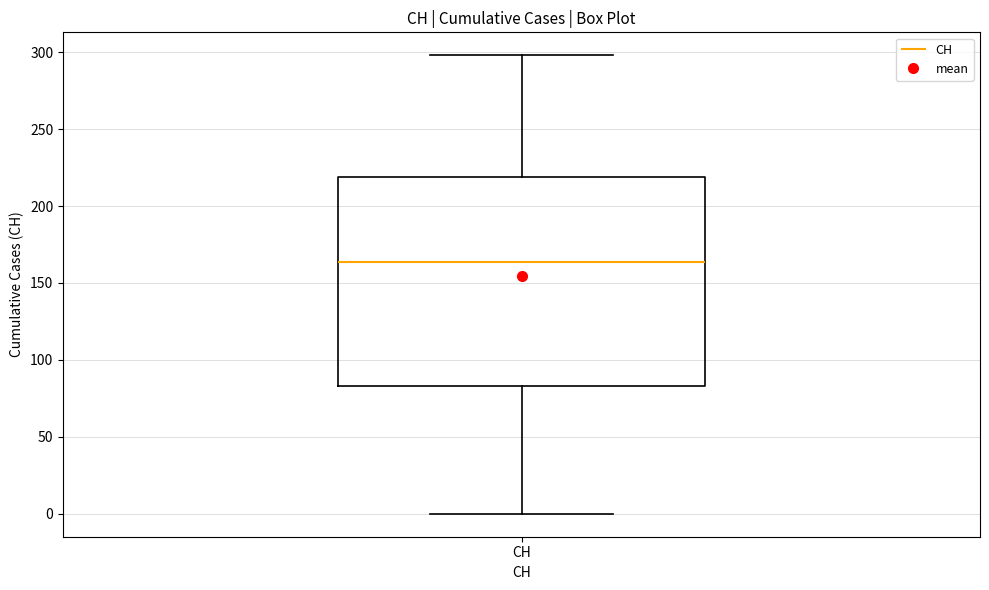

Where does the median line of the box for CH sit on the y-axis? The values are not printed on the chart, so give them approximately, as read against the axis.

165